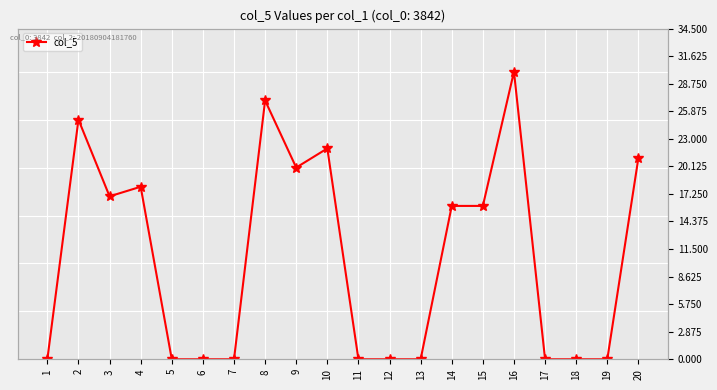

List the labels in order of value, smallest first.

1, 5, 6, 7, 11, 12, 13, 17, 18, 19, 14, 15, 3, 4, 9, 20, 10, 2, 8, 16